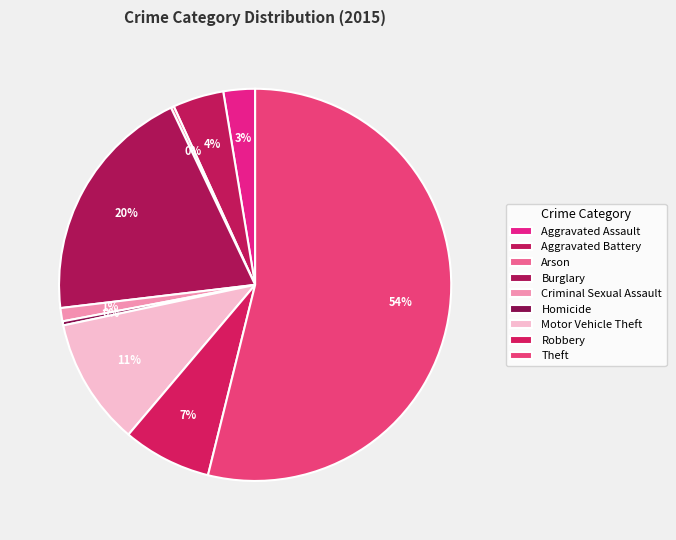

Approximately how many times larger is the value at Burglary compared to Homicide?

59.0